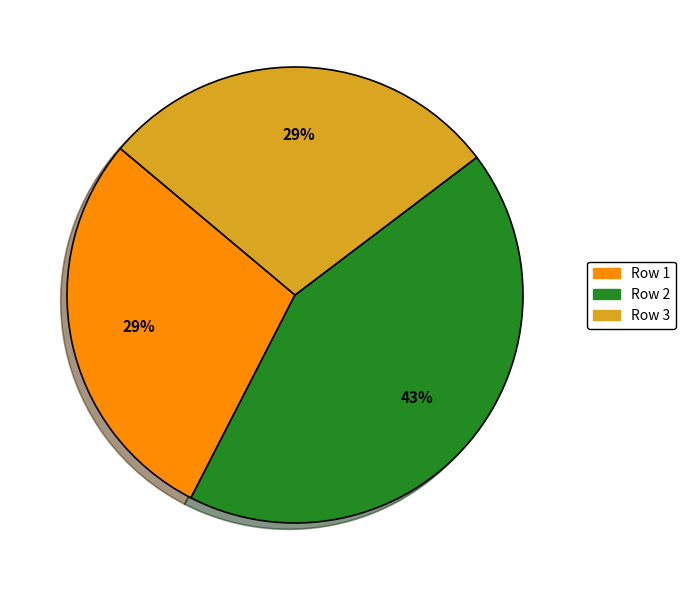

What is the ratio of the value at Row 1 to the value at Row 2?

0.7